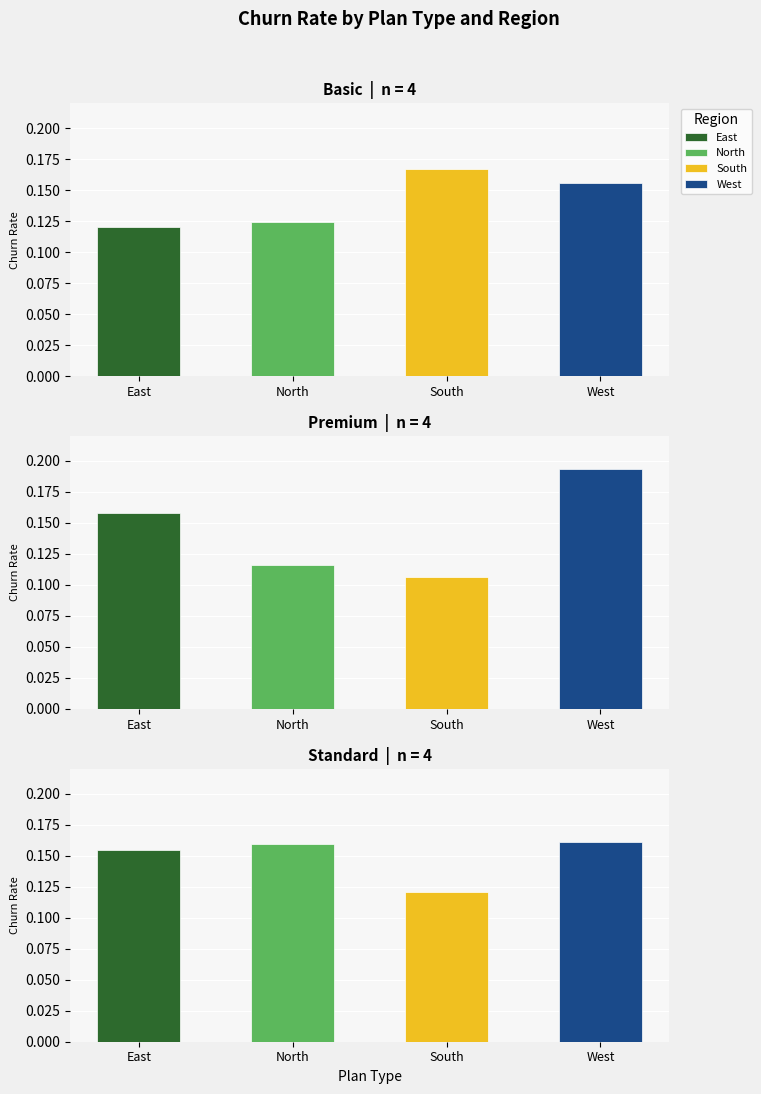

Which series has the largest total across all categories?

West